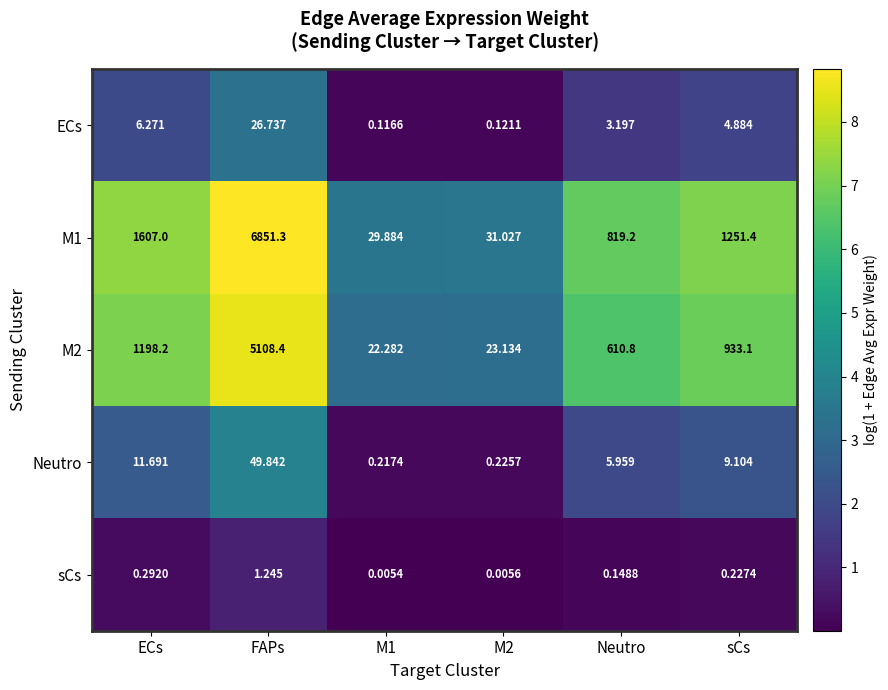

Which series changed the most between FAPs and Neutro?

M1